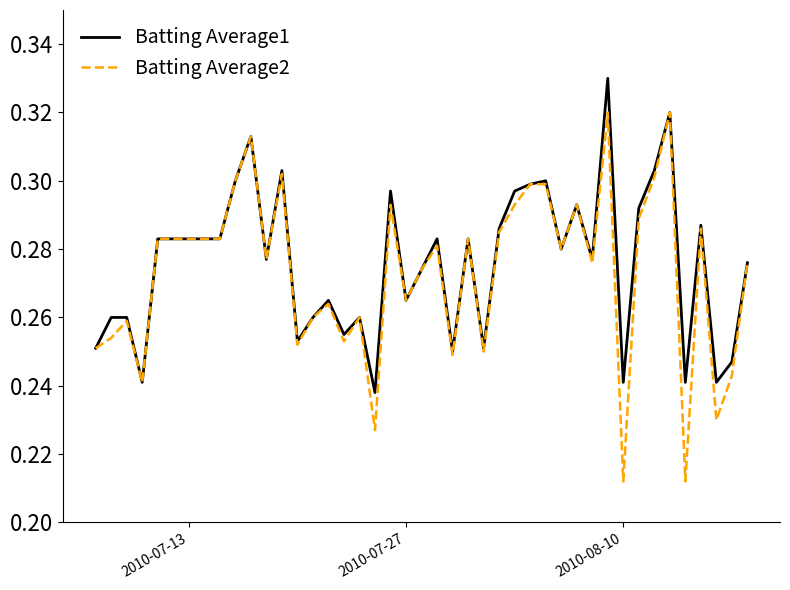

How many lines are shown in the chart?

2